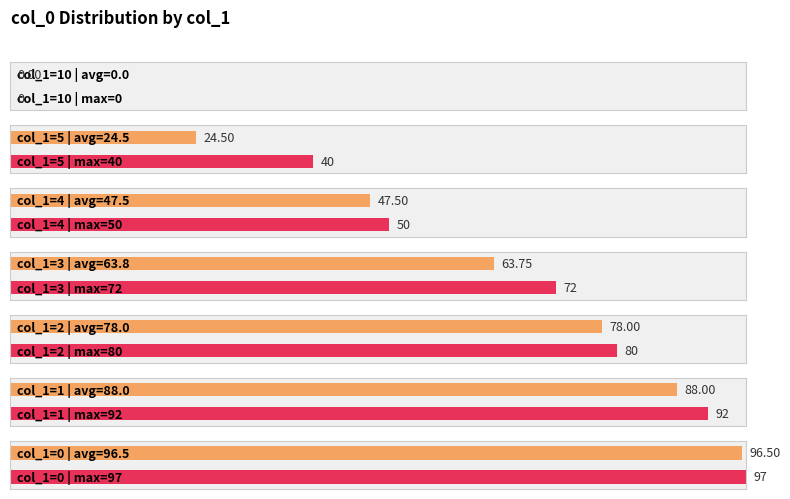

Are the bars grouped side by side (vs. stacked)?

No